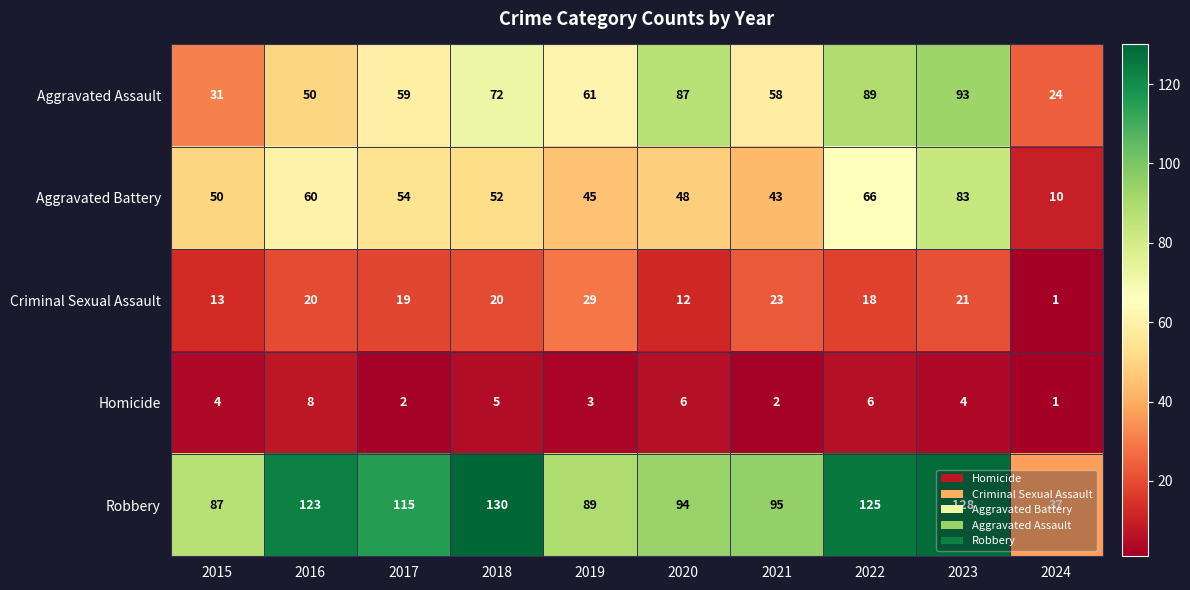

Which label corresponds to the smallest value in the chart?

2024